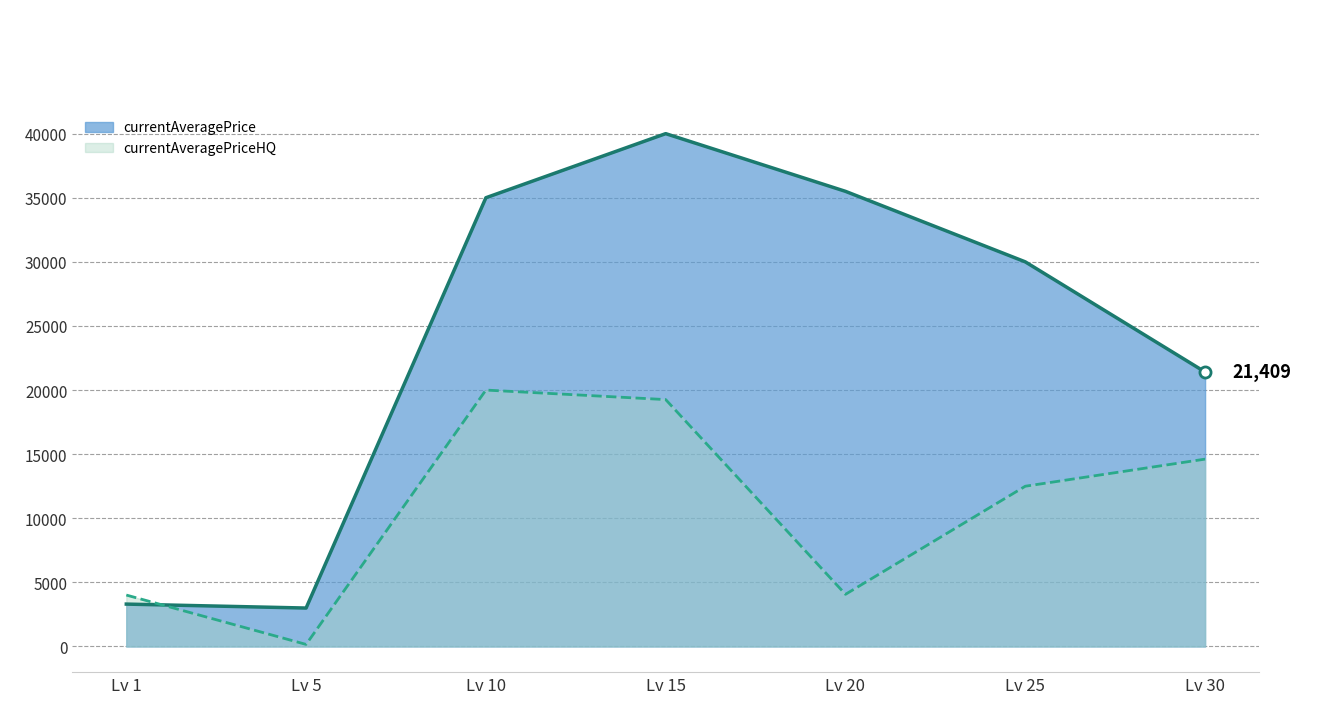

What is the maximum value shown in the chart?

40000.0